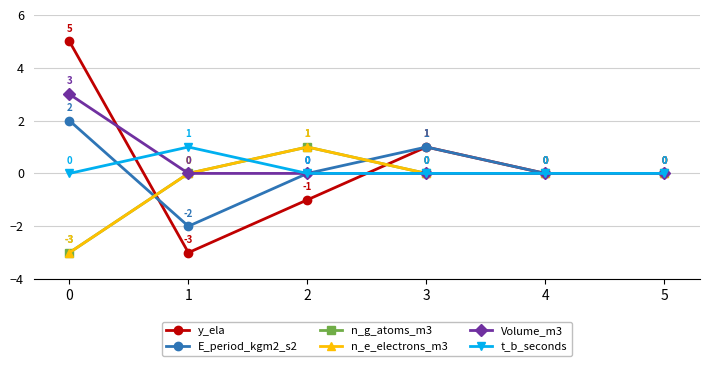

True or false: n_g_atoms_m3 has more than 1 interior local peaks.

False